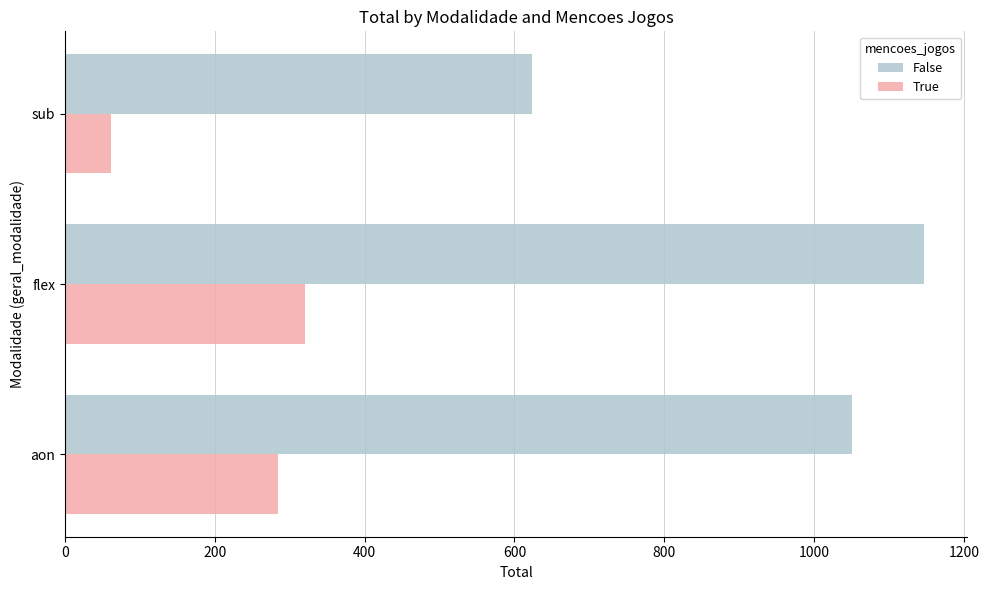

What is the approximate value of False at aon?

1051